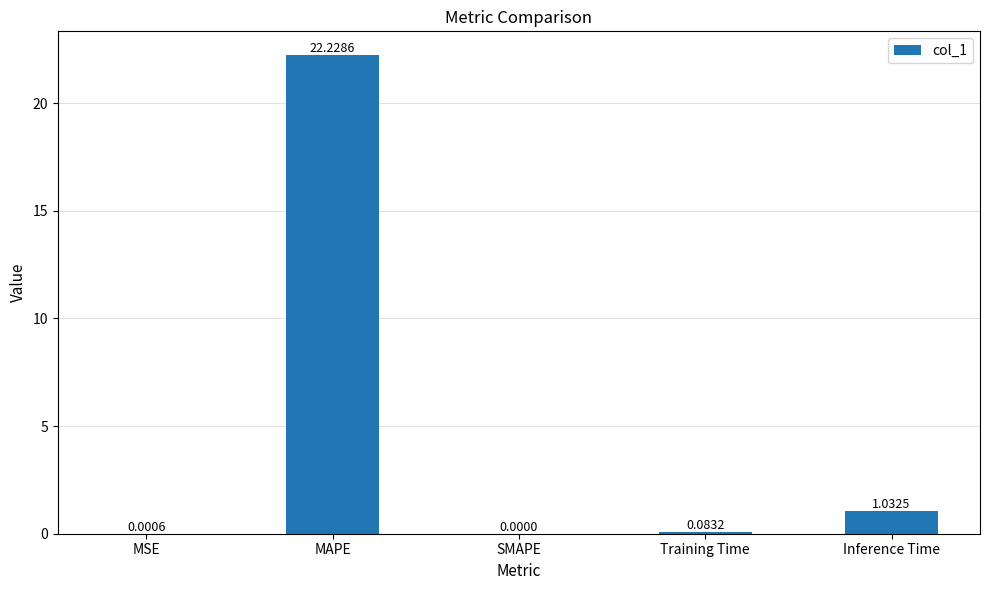

What is the change in value from MAPE to SMAPE?

-22.2